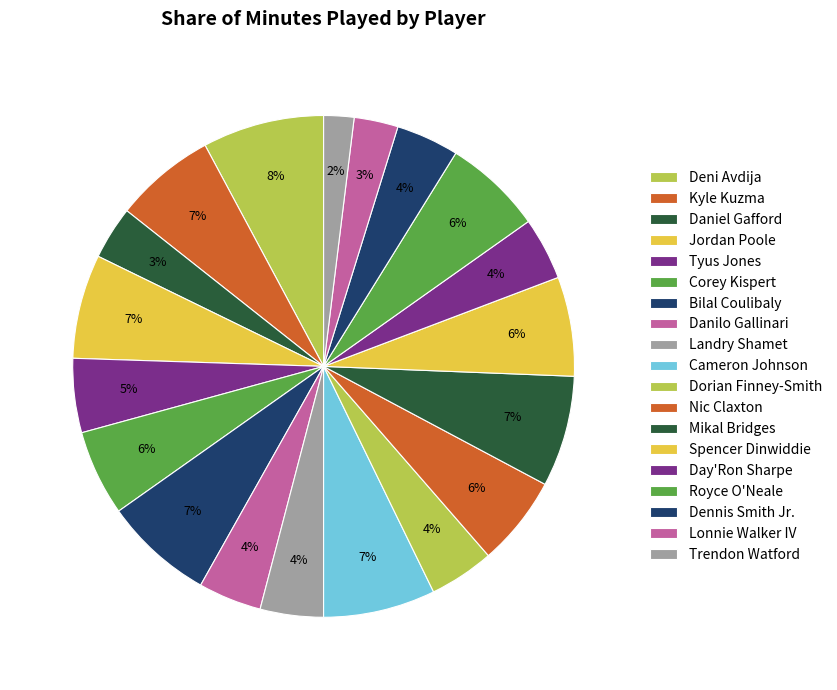

Which slice is the largest?

Deni Avdija